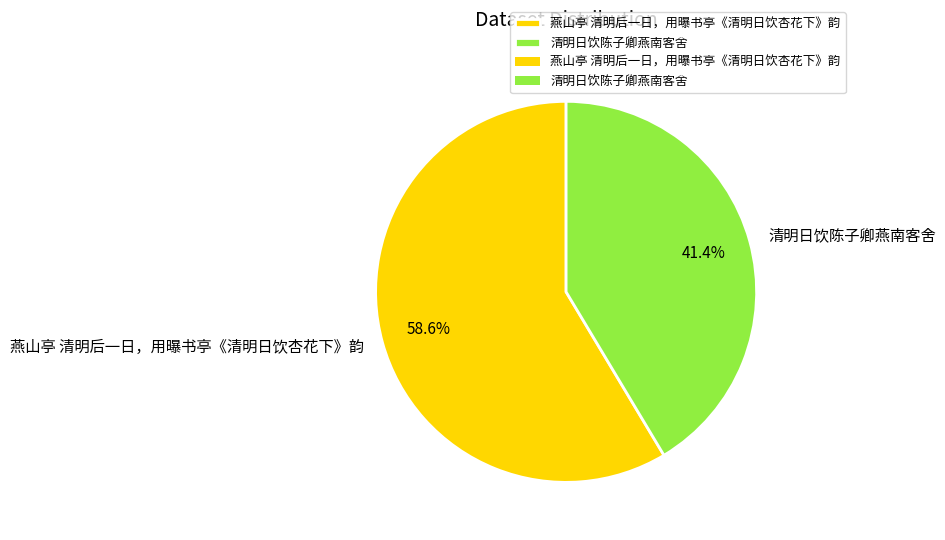

What is the total percentage of 燕山亭 清明后一日，用曝书亭《清明日饮杏花下》韵 and 清明日饮陈子卿燕南客舍?

100.0%